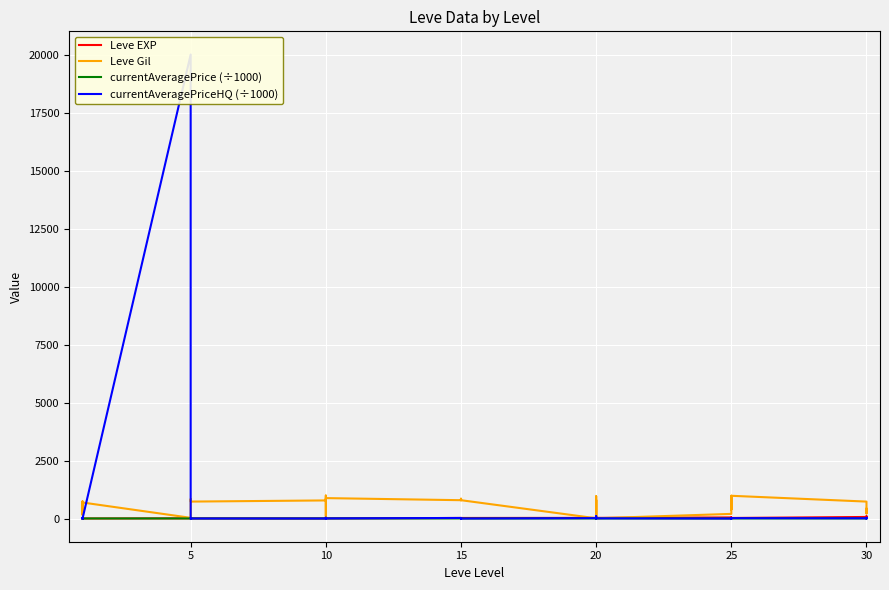

True or false: Leve Gil and currentAveragePrice (÷1000) intersect in this chart.

False